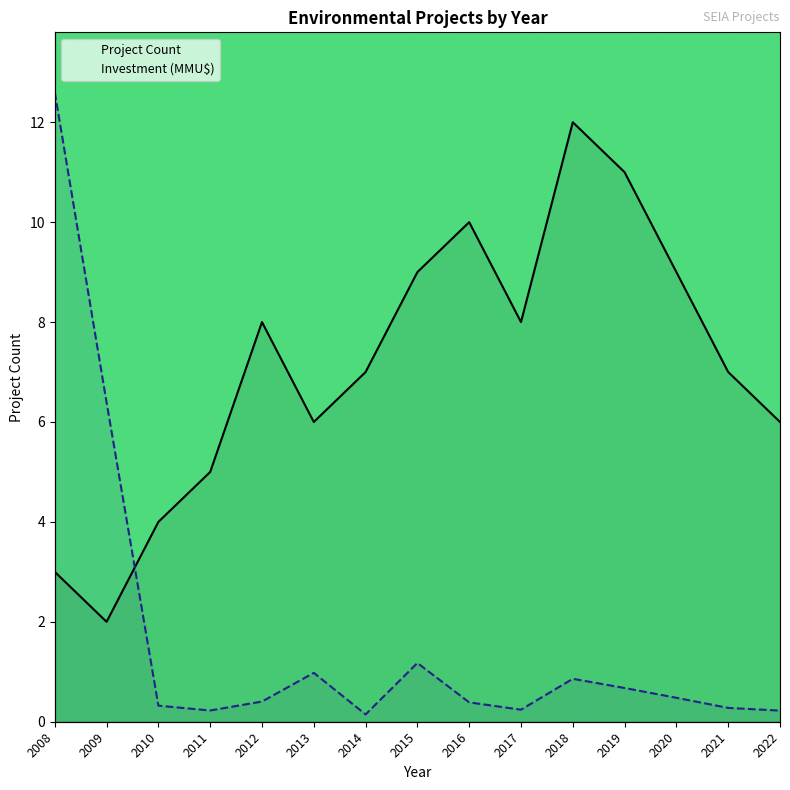

What is the value of the Investment (MMU$) point at the 11th from the left?

0.9